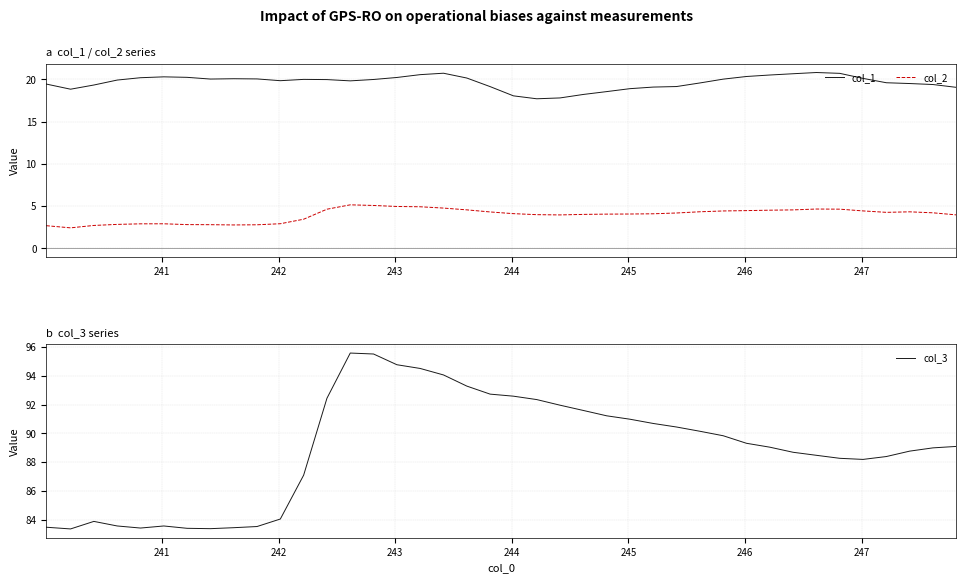

True or false: col_1 and col_2 cross at least once.

False